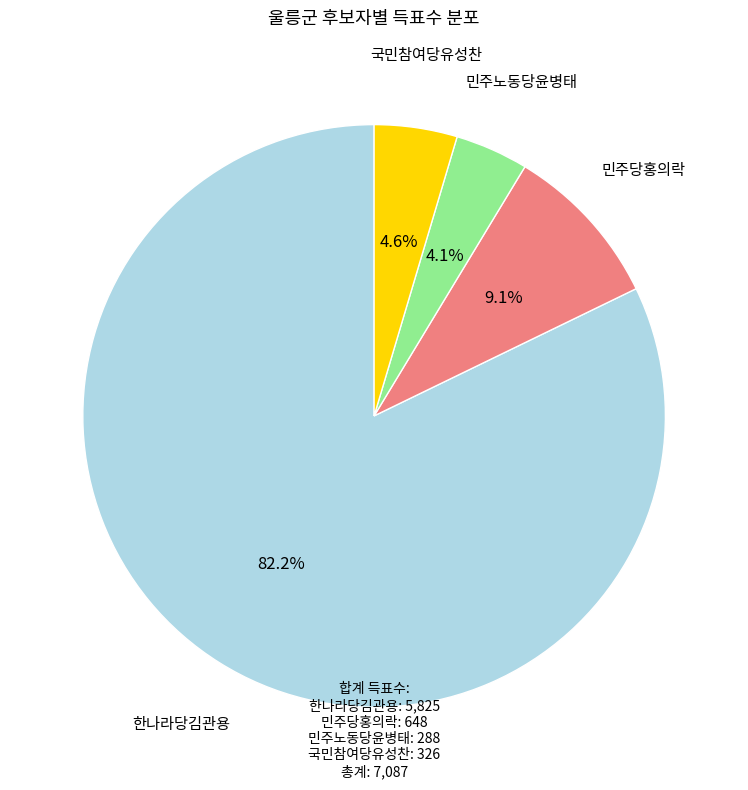

Count the number of slices in the pie.

4